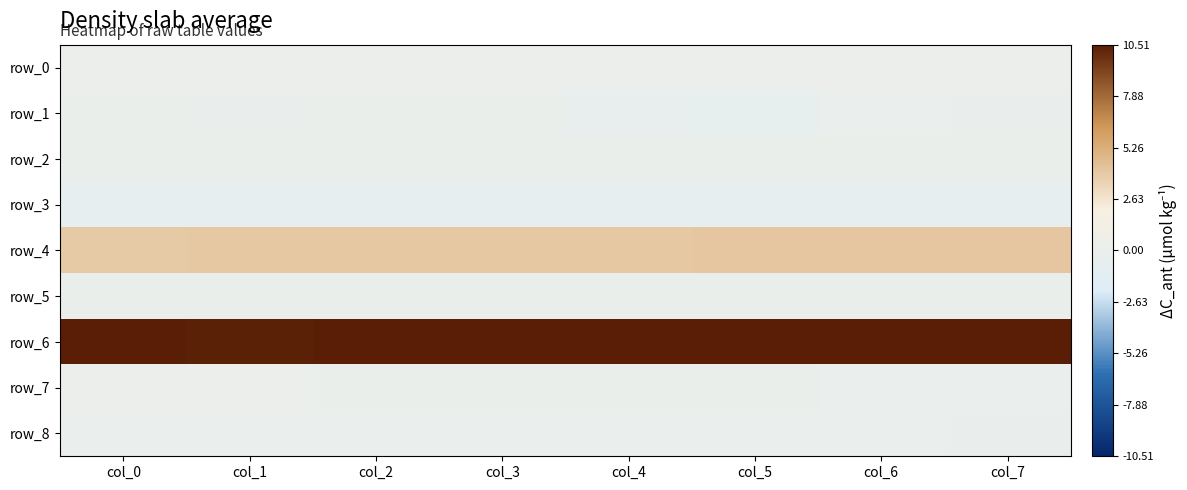

The value of row_2 at col_6 is 0.0. True or false?

True